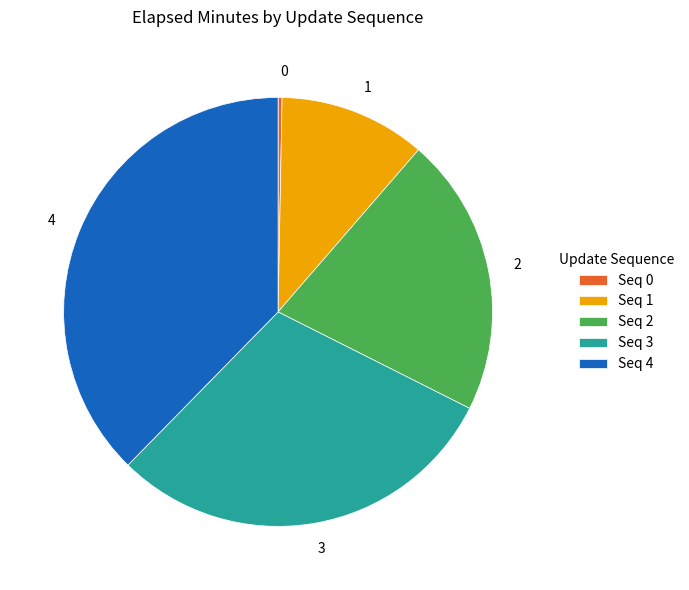

True or false: 2 accounts for 21% of the total.

True